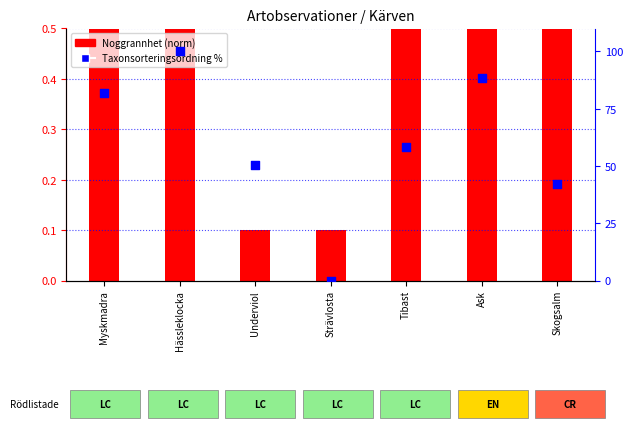

Is the value of Taxonsorteringsordning % at Myskmadra greater than the value of Noggrannhet (norm) at Skogsalm?

Yes